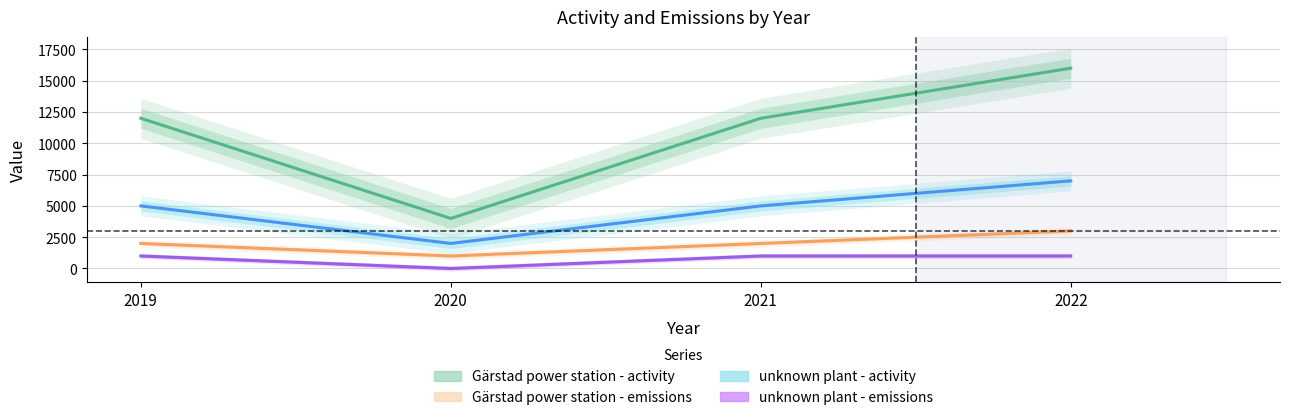

True or false: unknown plant - activity and unknown plant - emissions cross at least once.

False